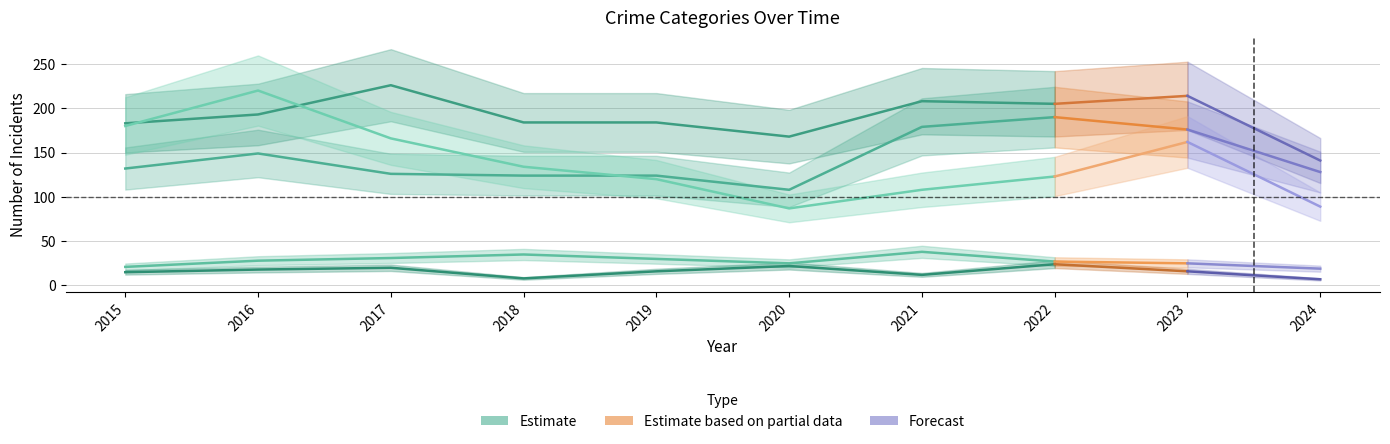

Does the chart display data point markers on the line(s)?

No